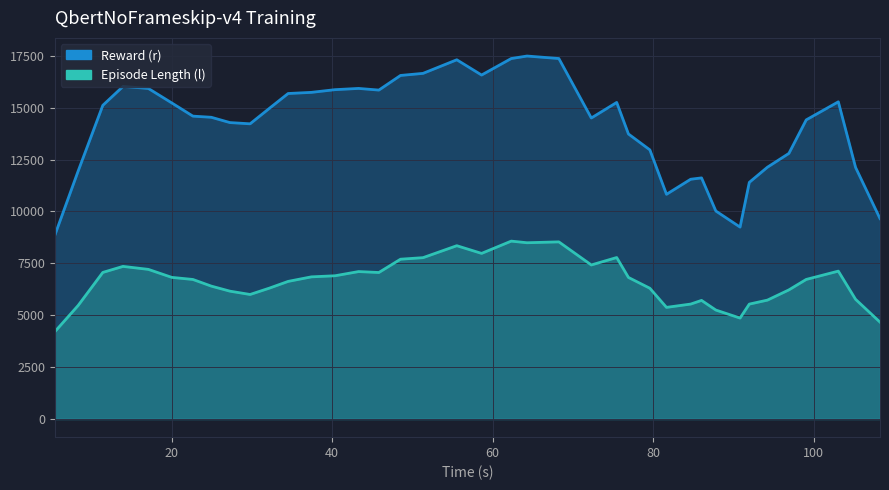

The value of Reward (r) at 1 is 7396. True or false?

False